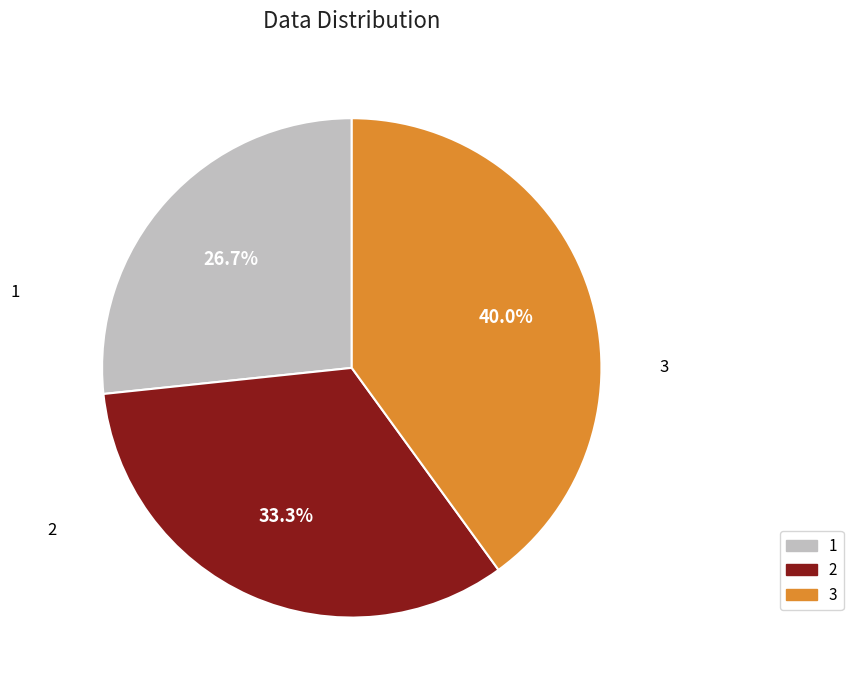

Does 3 account for over 50% of the chart?

No